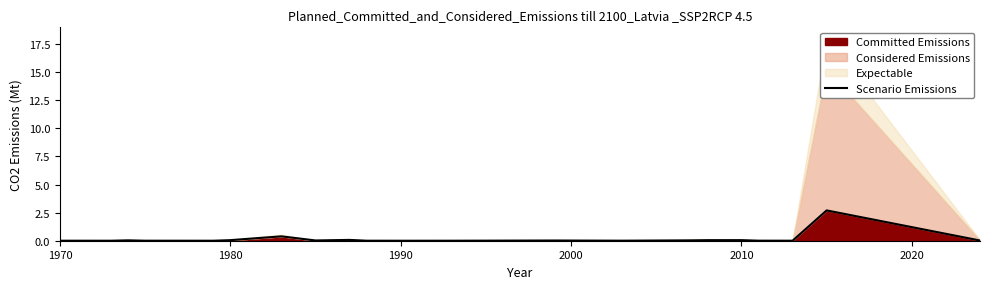

How many lines are shown in the chart?

1